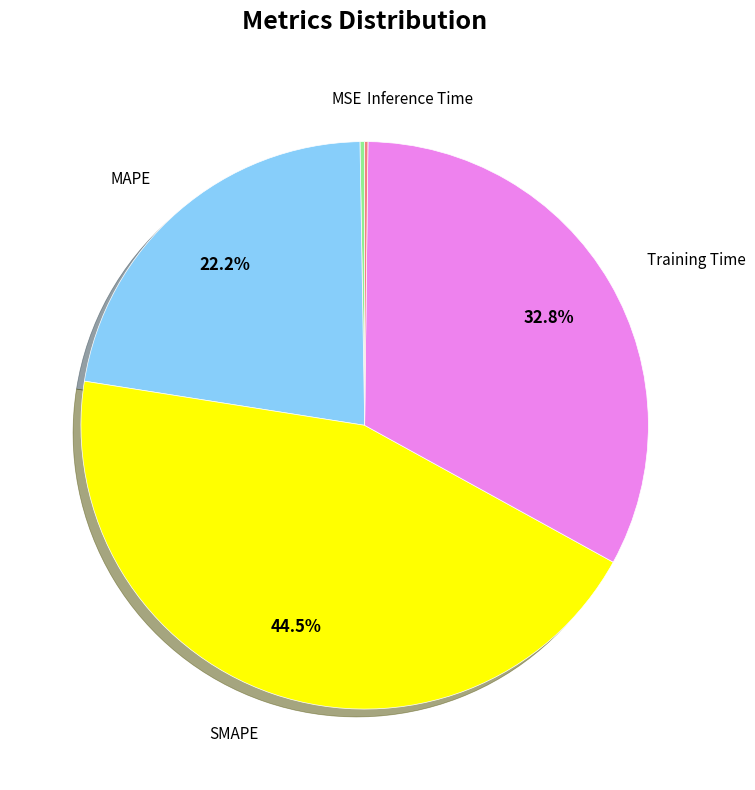

What portion of the pie excludes Training Time?

67.2%